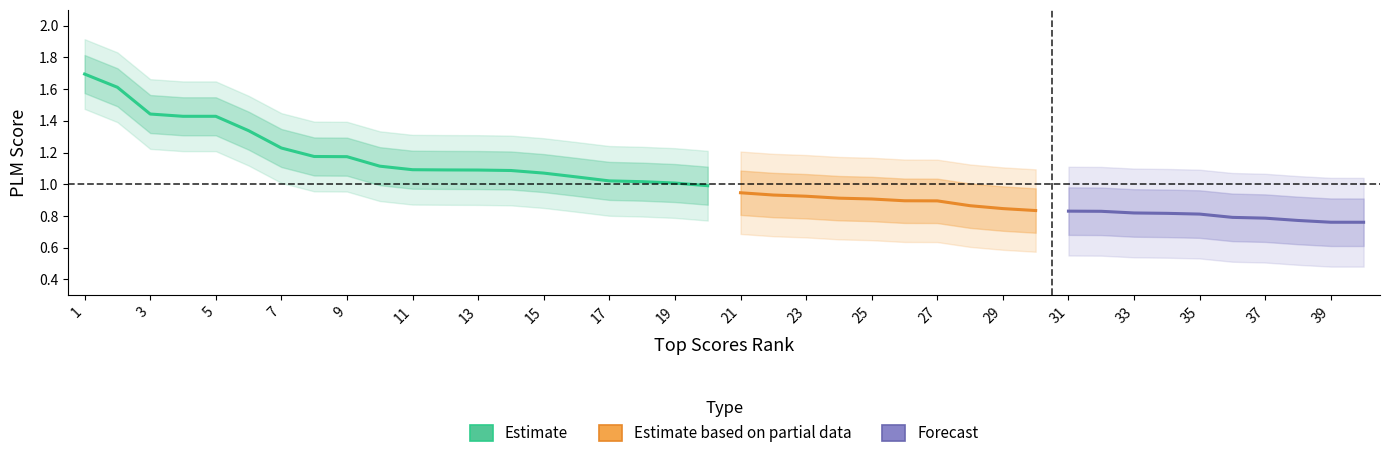

What is the difference between the highest and lowest values at 29?

0.8